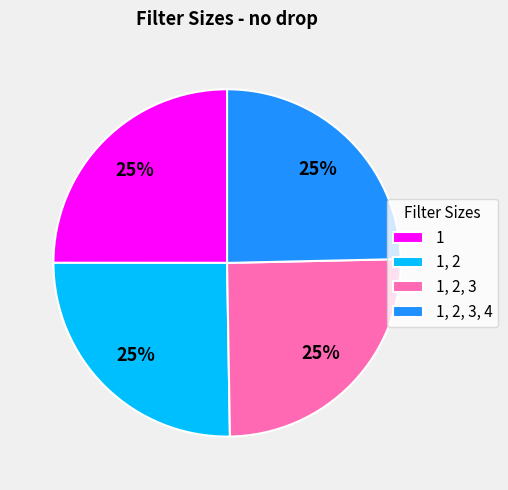

The 1, 2, 3, 4 slice represents 18% of the pie. True or false?

False